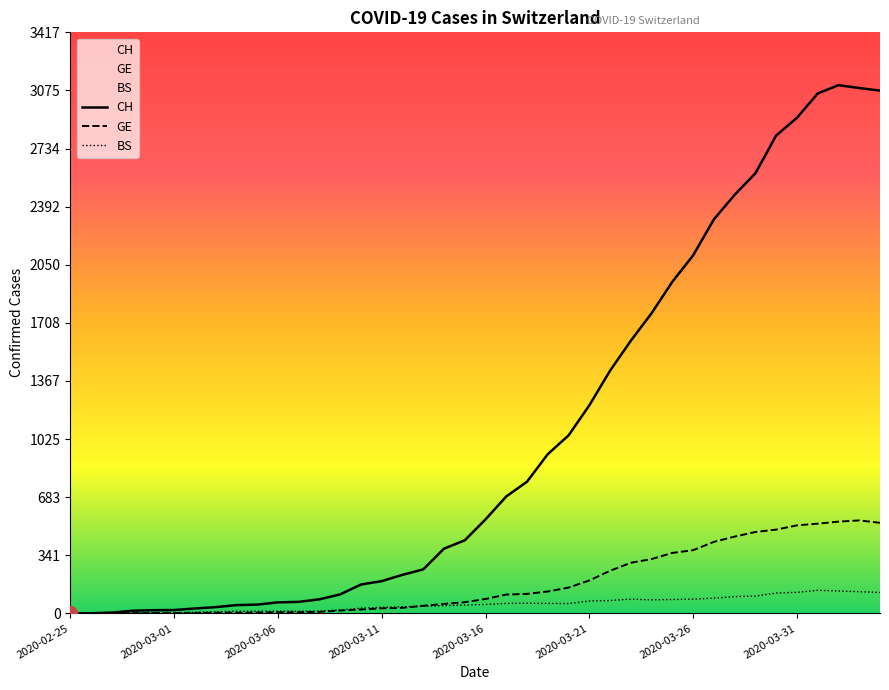

Reading right to left, extract all data points from this chart.

CH: 2020-04-04=3075	2020-04-03=3090	2020-04-02=3107	2020-04-01=3058	2020-03-31=2915	2020-03-30=2811	2020-03-29=2589	2020-03-28=2462	2020-03-27=2318	2020-03-26=2106	2020-03-25=1951	2020-03-24=1766	2020-03-23=1604	2020-03-22=1428	2020-03-21=1224	2020-03-20=1047	2020-03-19=937	2020-03-18=775	2020-03-17=688	2020-03-16=553	2020-03-15=430	2020-03-14=381	2020-03-13=259	2020-03-12=227	2020-03-11=190	2020-03-10=170	2020-03-09=112	2020-03-08=83	2020-03-07=68	2020-03-06=65	2020-03-05=52	2020-03-04=49	2020-03-03=37	2020-03-02=29	2020-03-01=20	2020-02-29=19	2020-02-28=16	2020-02-27=5	2020-02-26=1	2020-02-25=0
GE: 2020-04-04=533	2020-04-03=547	2020-04-02=540	2020-04-01=528	2020-03-31=518	2020-03-30=493	2020-03-29=479	2020-03-28=452	2020-03-27=421	2020-03-26=372	2020-03-25=356	2020-03-24=320	2020-03-23=298	2020-03-22=251	2020-03-21=194	2020-03-20=152	2020-03-19=129	2020-03-18=115	2020-03-17=111	2020-03-16=85	2020-03-15=66	2020-03-14=56	2020-03-13=45	2020-03-12=33	2020-03-11=30	2020-03-10=23	2020-03-09=17	2020-03-08=9	2020-03-07=7	2020-03-06=7	2020-03-05=5	2020-03-04=4	2020-03-03=4	2020-03-02=3	2020-03-01=3	2020-02-29=3	2020-02-28=2	2020-02-27=1	2020-02-26=1	2020-02-25=0
BS: 2020-04-04=123	2020-04-03=128	2020-04-02=132	2020-04-01=136	2020-03-31=124	2020-03-30=120	2020-03-29=102	2020-03-28=99	2020-03-27=90	2020-03-26=84	2020-03-25=82	2020-03-24=80	2020-03-23=84	2020-03-22=76	2020-03-21=73	2020-03-20=58	2020-03-19=59	2020-03-18=60	2020-03-17=59	2020-03-16=53	2020-03-15=49	2020-03-14=46	2020-03-13=42	2020-03-12=39	2020-03-11=36	2020-03-10=31	2020-03-09=20	2020-03-08=14	2020-03-07=13	2020-03-06=13	2020-03-05=13	2020-03-04=13	2020-03-03=10	2020-03-02=7	2020-03-01=4	2020-02-29=4	2020-02-28=3	2020-02-27=3	2020-02-26=0	2020-02-25=0